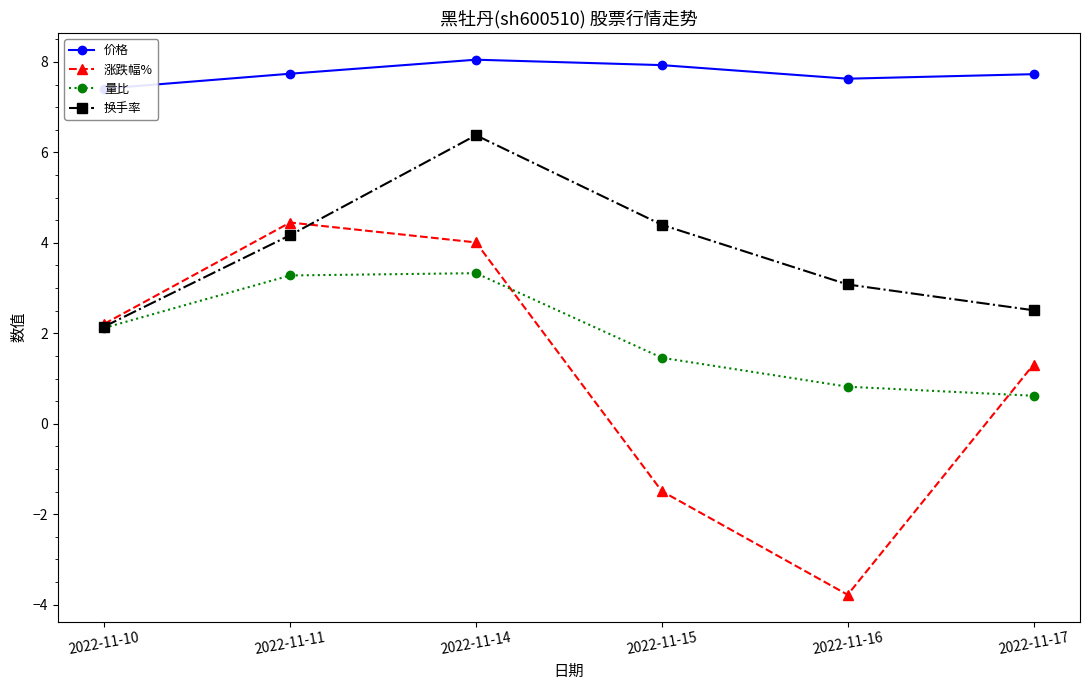

Is it true that 价格 equals 4.9 at 2022-11-15?

False